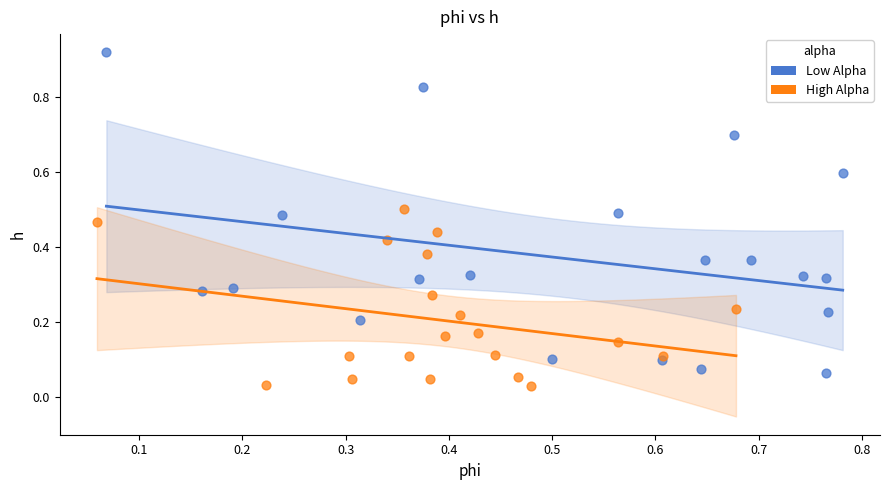

Which series has the largest Y range (max minus min)?

Low Alpha